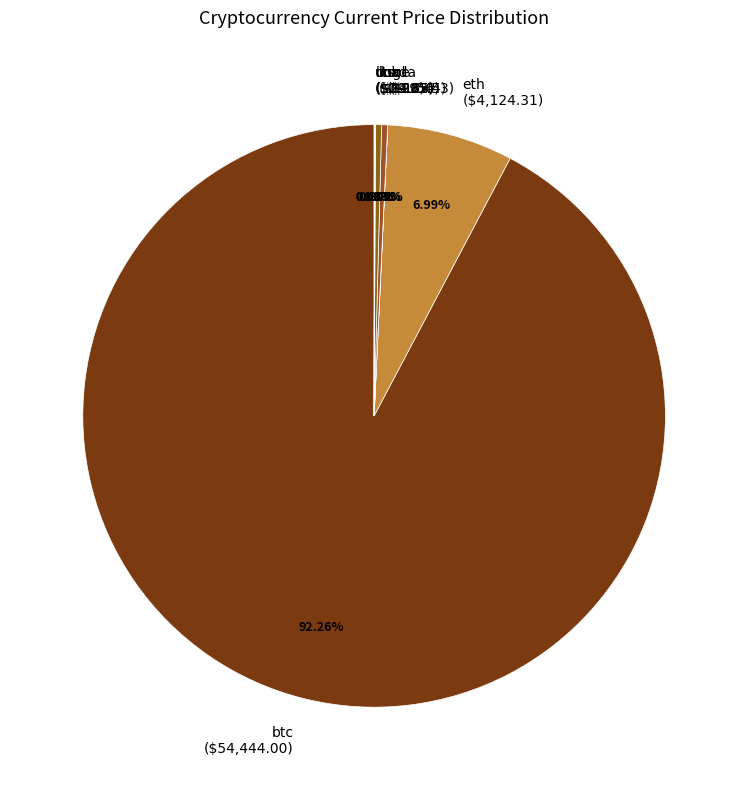

Does sol ($195.53) represent more than half of the total?

No